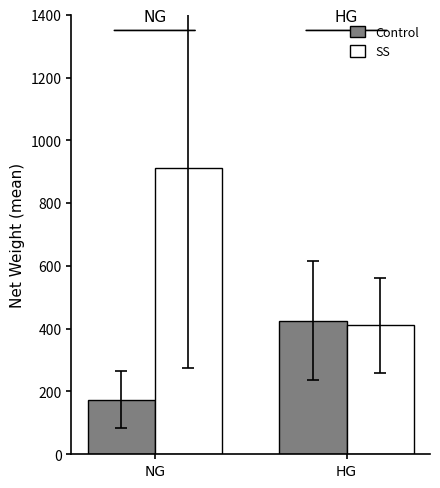

What is the difference between the maximum and minimum values in the Control series?

252.5